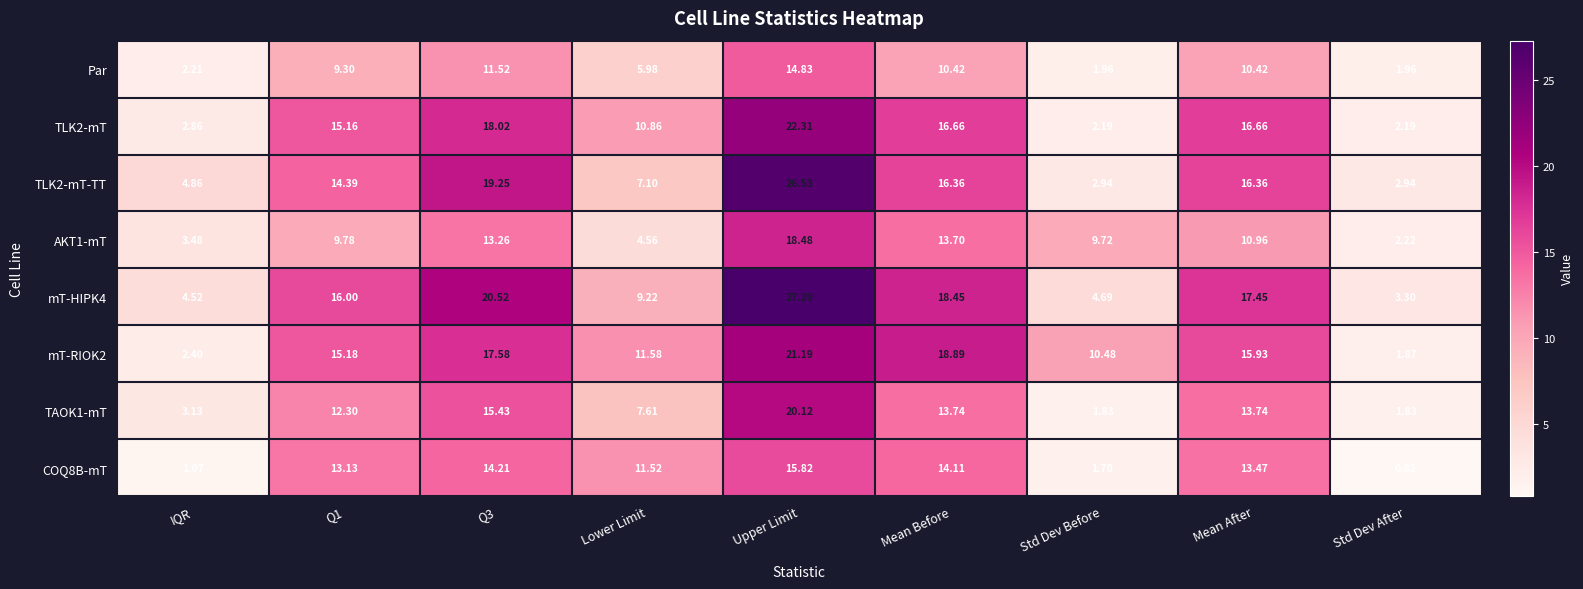

At which label is COQ8B-mT closest to 8?

Lower Limit